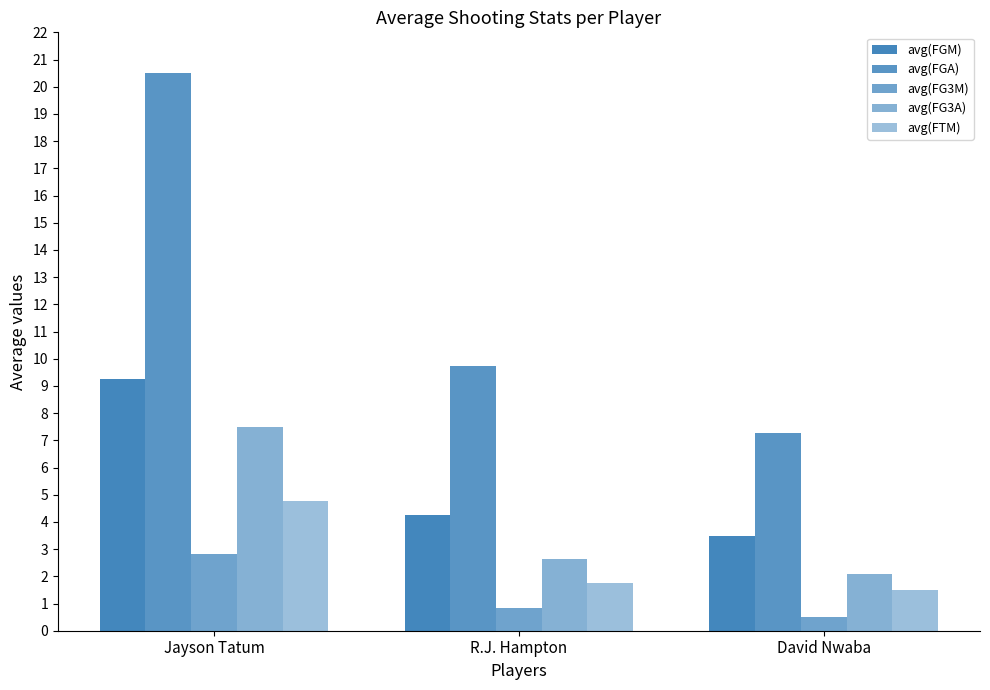

How many bars are there in total?

15